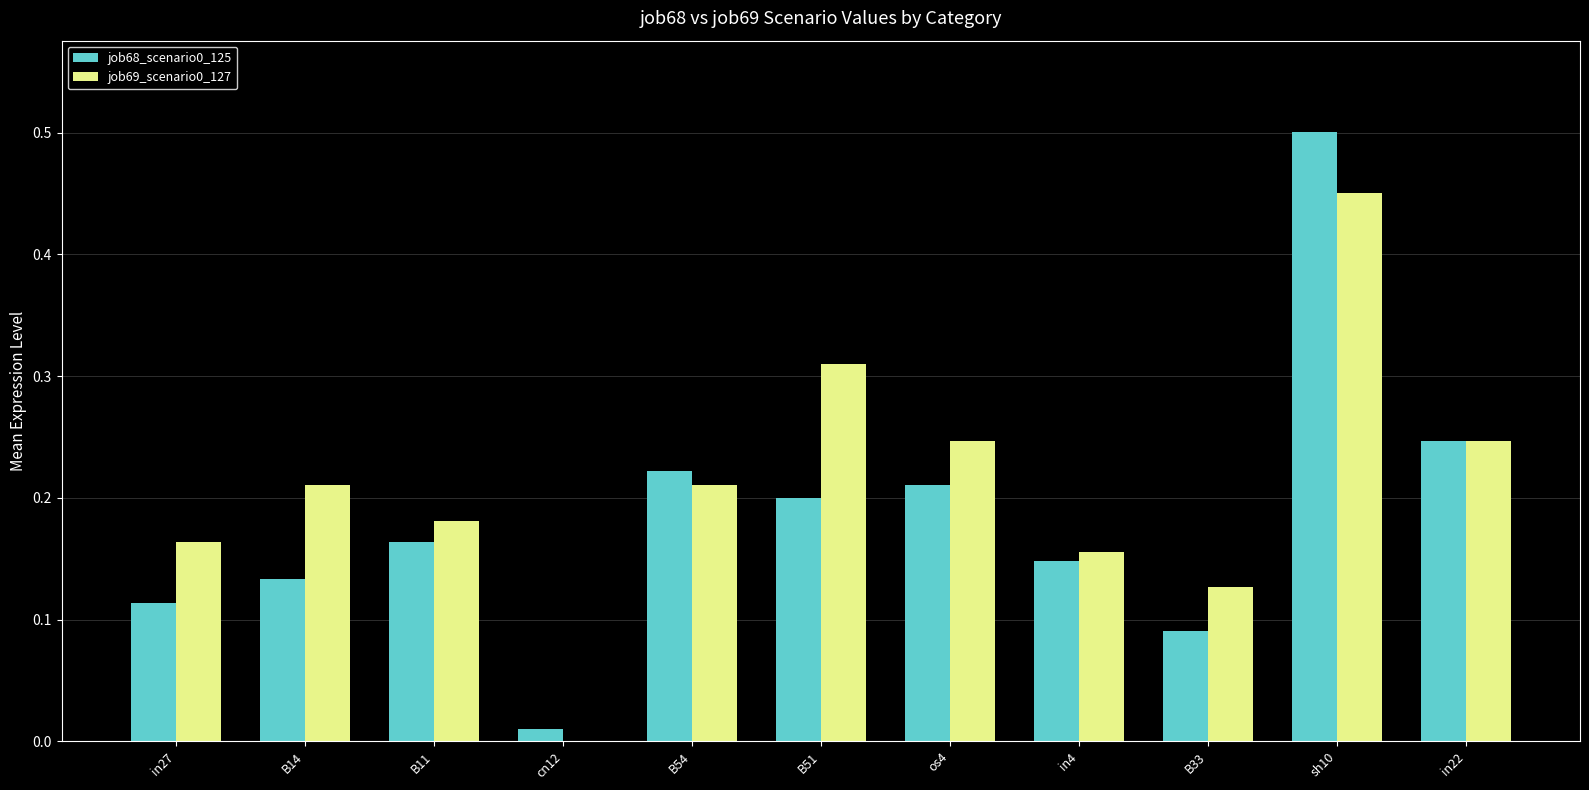

What is the sum of all job69_scenario0_127 values?

2.3